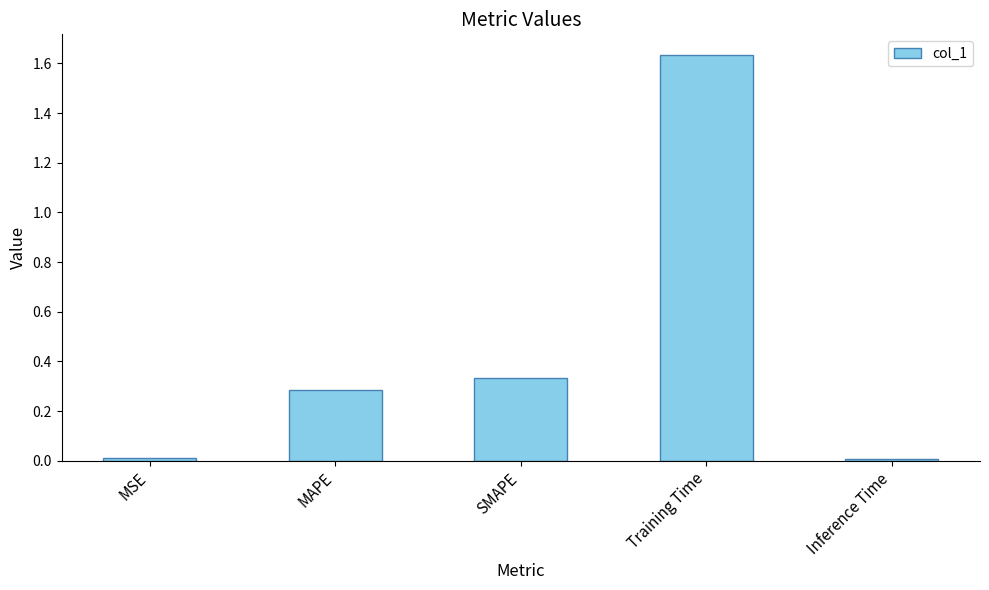

Which has a higher value, Training Time or Inference Time?

Training Time